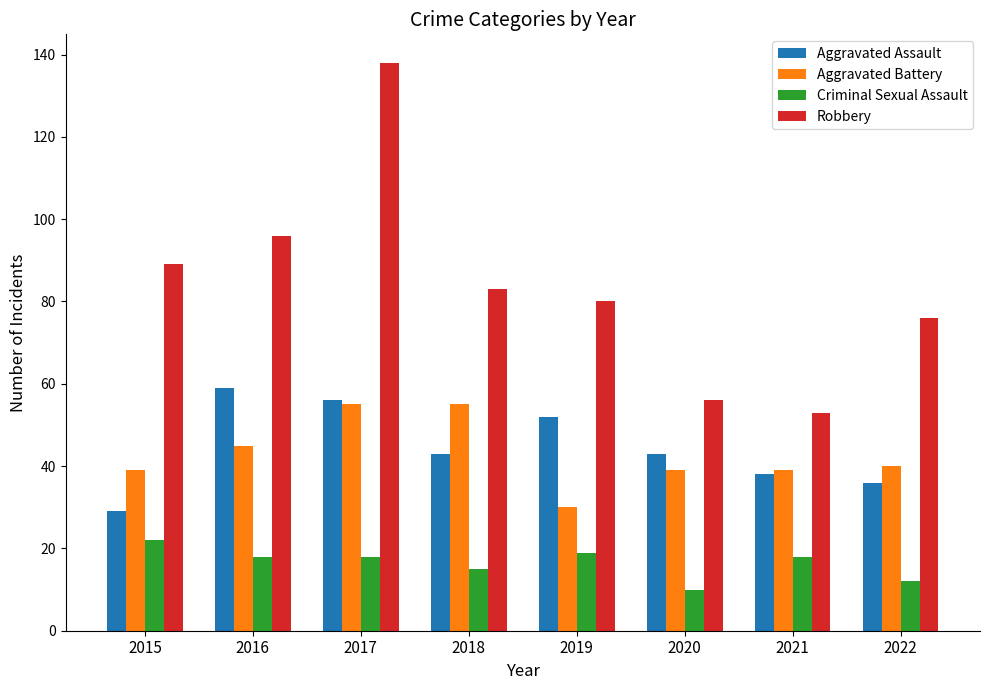

The Criminal Sexual Assault series shows 6 at 2017. True or false?

False